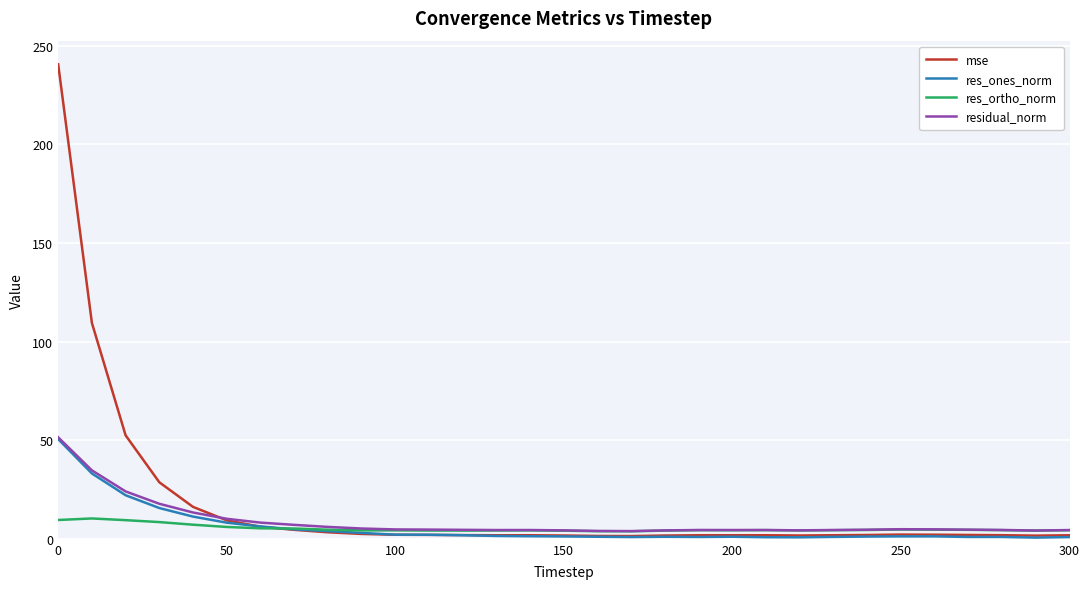

How many intersections are there between res_ortho_norm and mse?

1